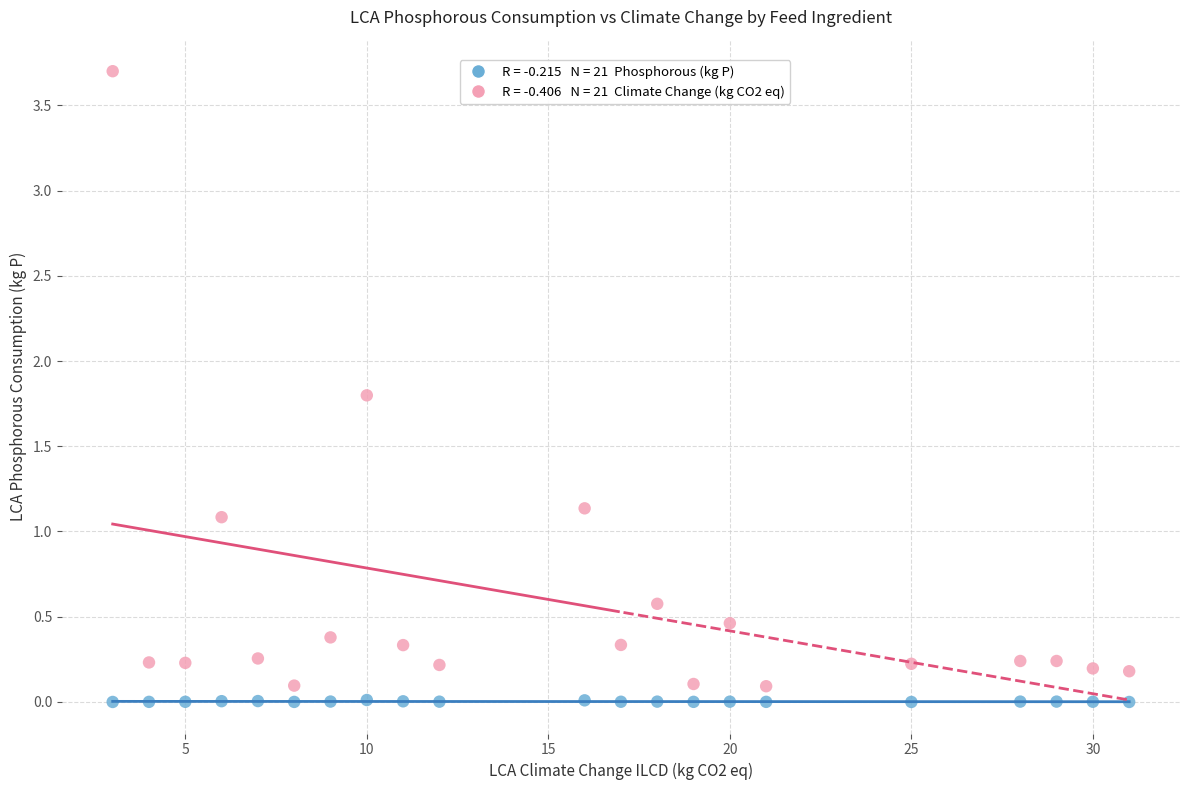

Across all data points, what is the range of X values (max minus min)?

28.0